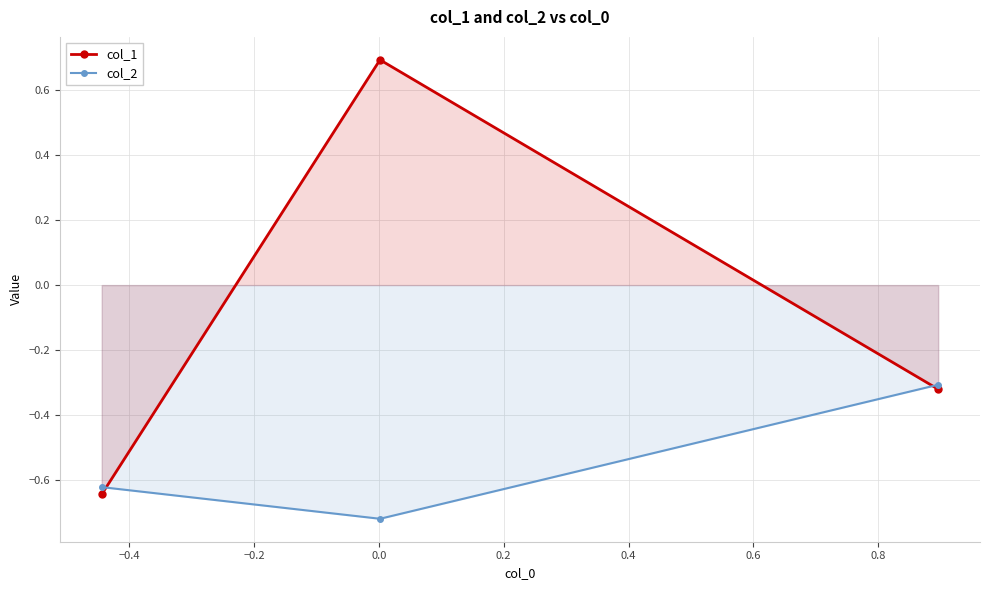

List the series in order of their peak value, lowest first.

col_2, col_1